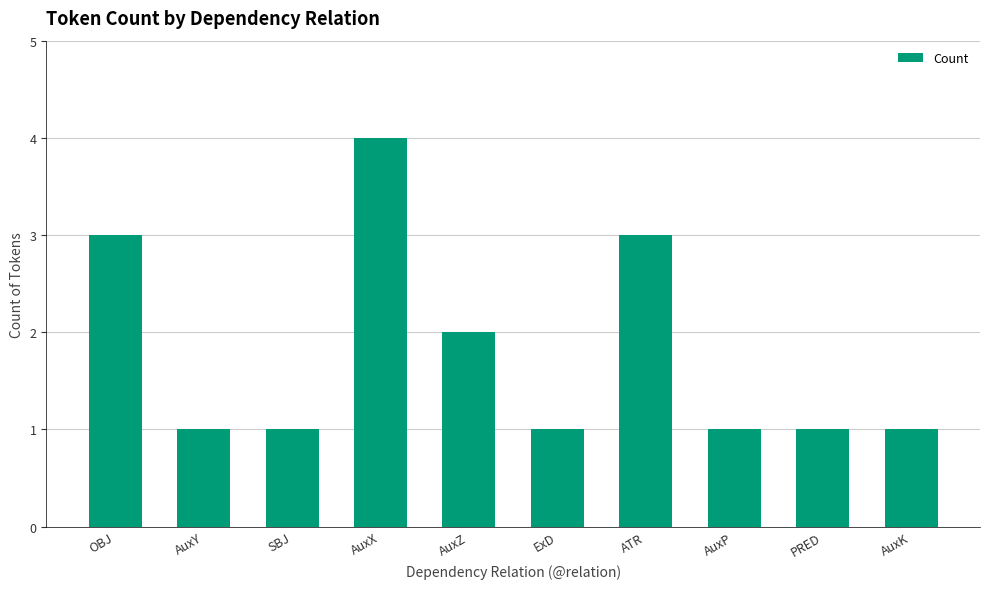

The chart shows a value of 0 at AuxK. True or false?

False